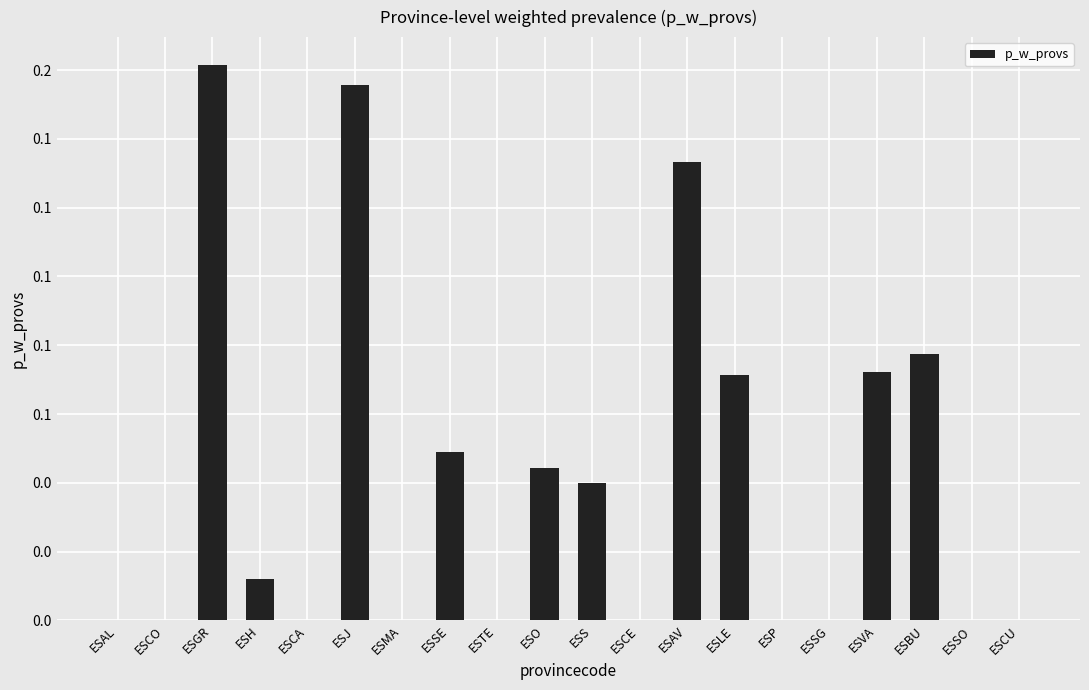

Are the bars horizontal?

No